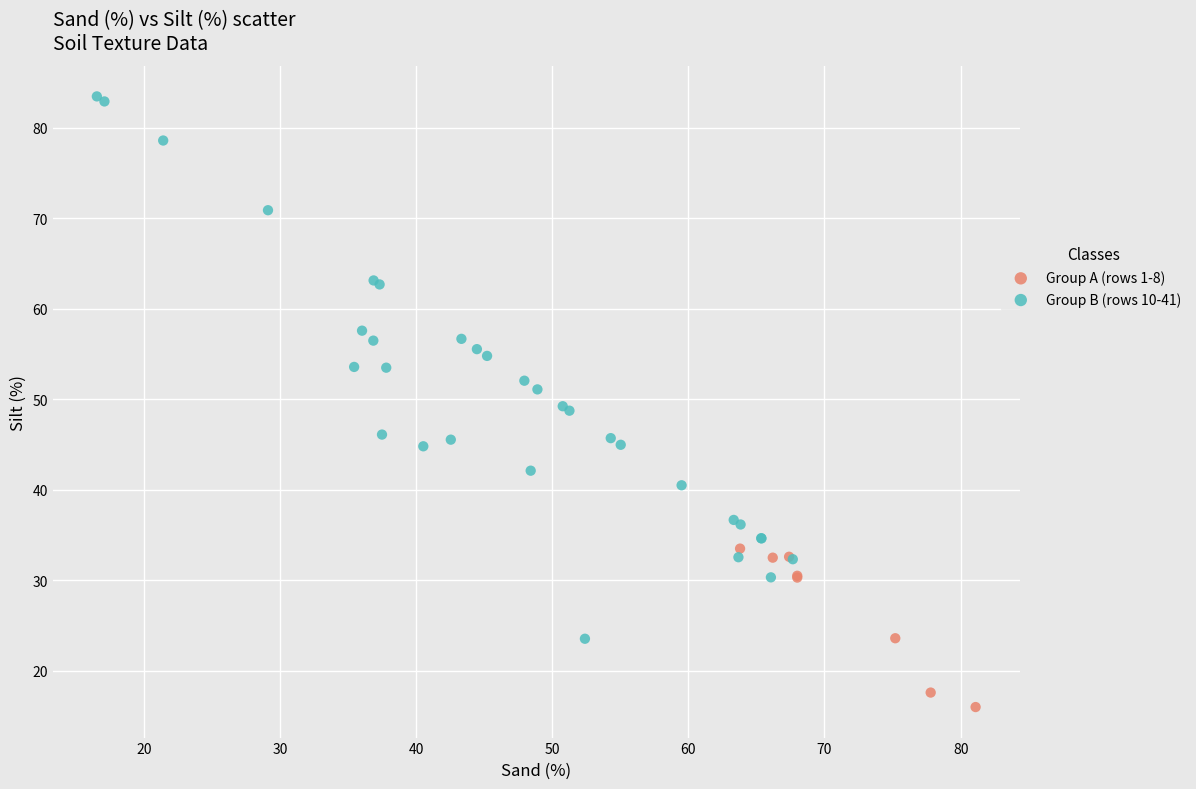

Which series contains the highest Y value?

Group B (rows 10-41)